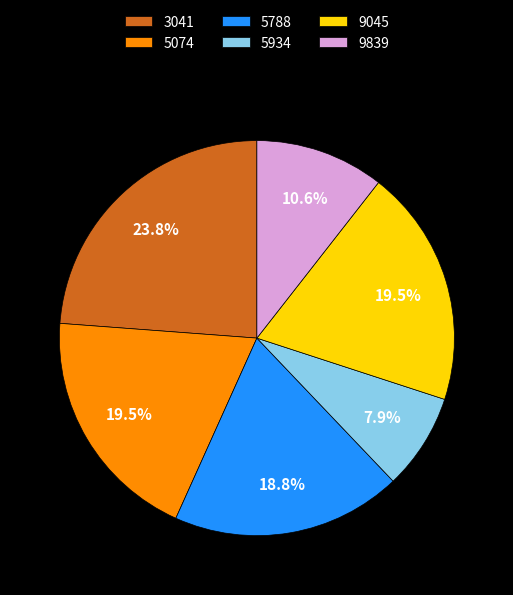

How much of the chart is everything except 3041?

76.2%